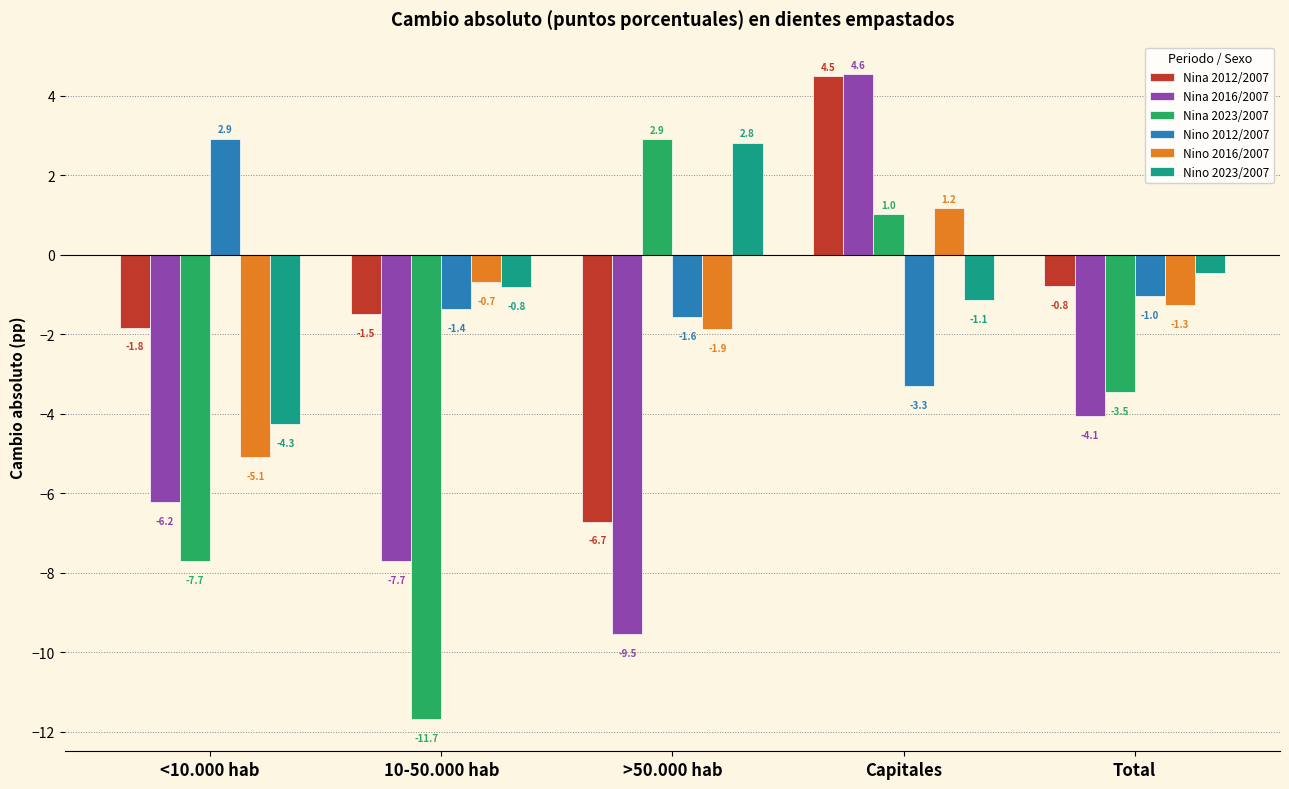

How many series are shown in this chart?

6